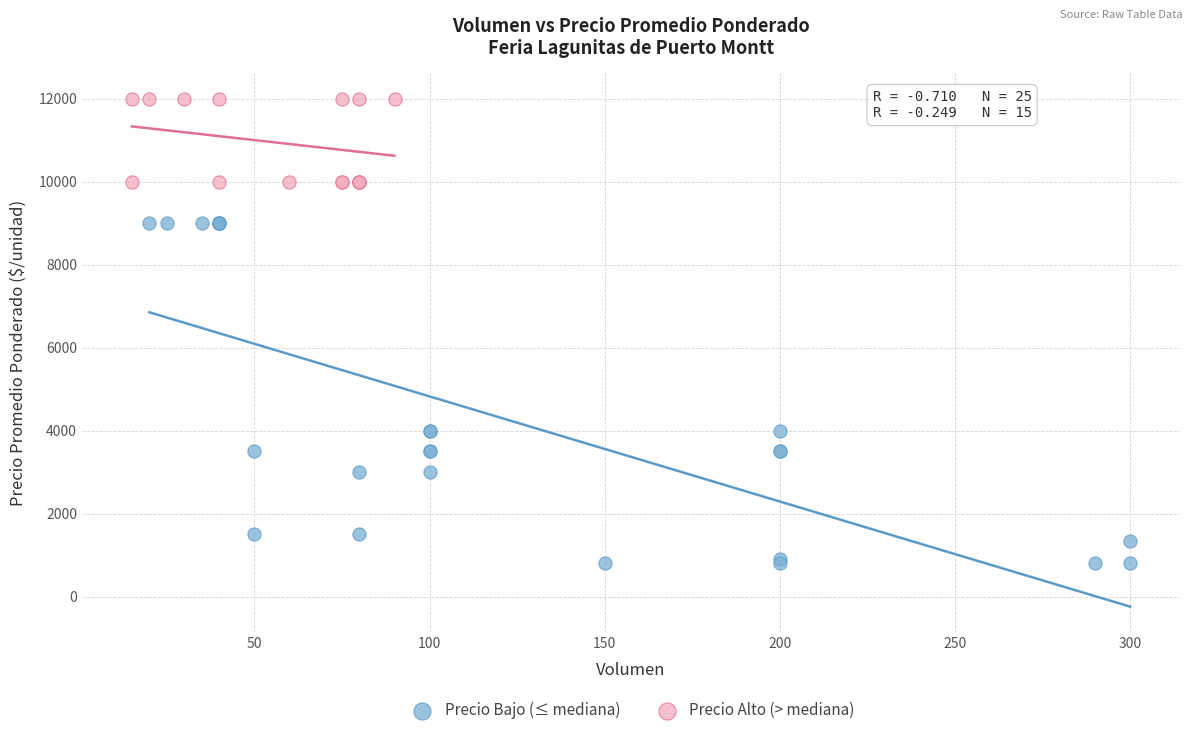

Which series has the largest Y range (max minus min)?

Precio Bajo (≤ mediana)